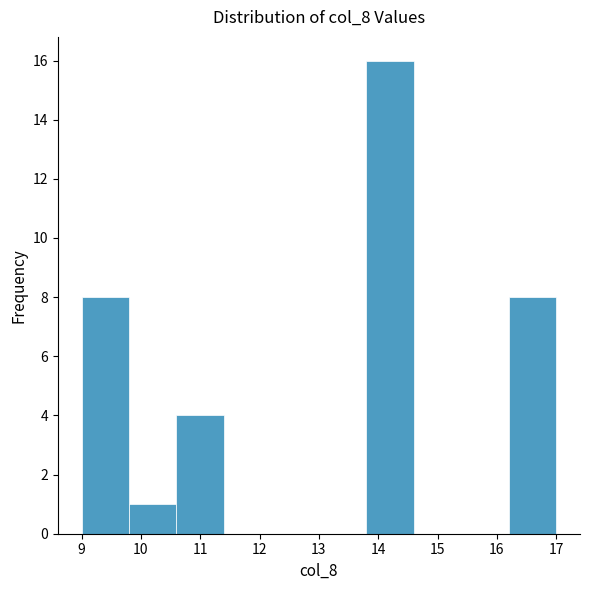

Reading left to right, list every bar in this chart as the range it spans on the x-axis followed by its height. The values are not printed on the chart, so give them approximately, as read against the axis.

9.0 to 9.8: 8
9.8 to 10.6: 1
10.6 to 11.4: 4
11.4 to 12.2: 0
12.2 to 13.0: 0
13.0 to 13.8: 0
13.8 to 14.6: 16
14.6 to 15.4: 0
15.4 to 16.2: 0
16.2 to 17.0: 8